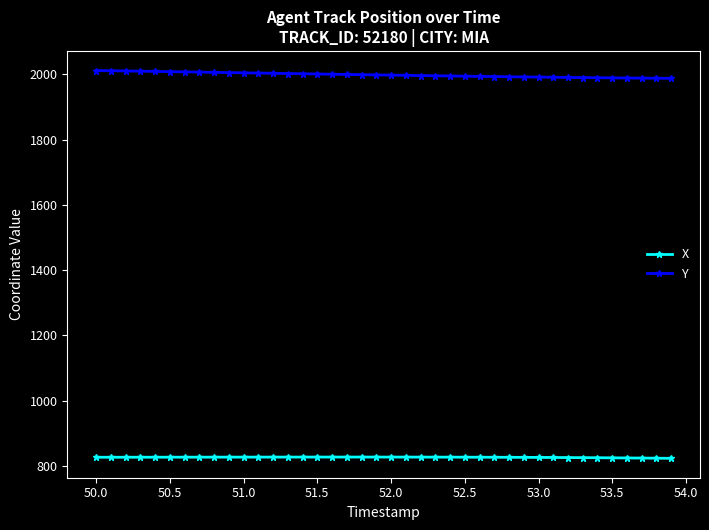

At how many categories does at least one series exceed 1545?

40